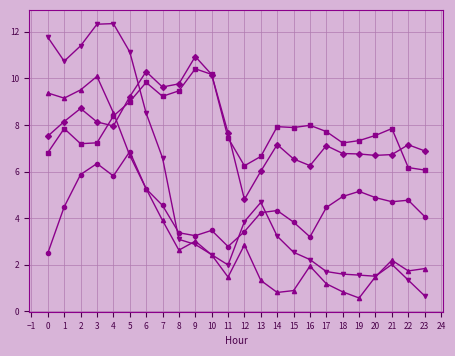

What is the total value across all series at 13?

22.9